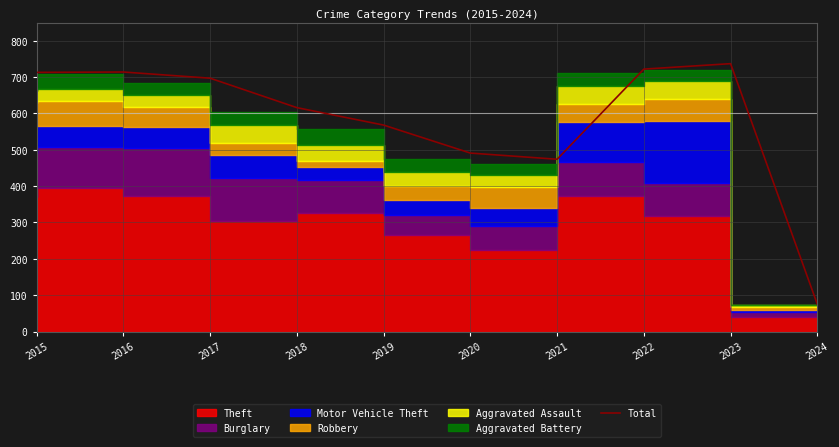

What is the change in value from 2015 to 2024?

-638